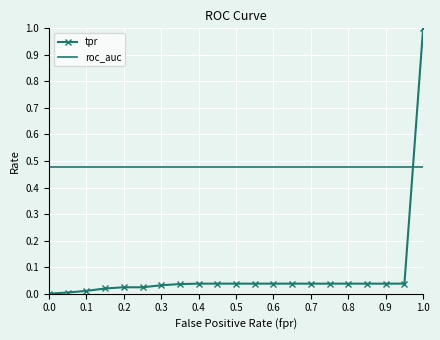

Which series has the largest total across all categories?

roc_auc